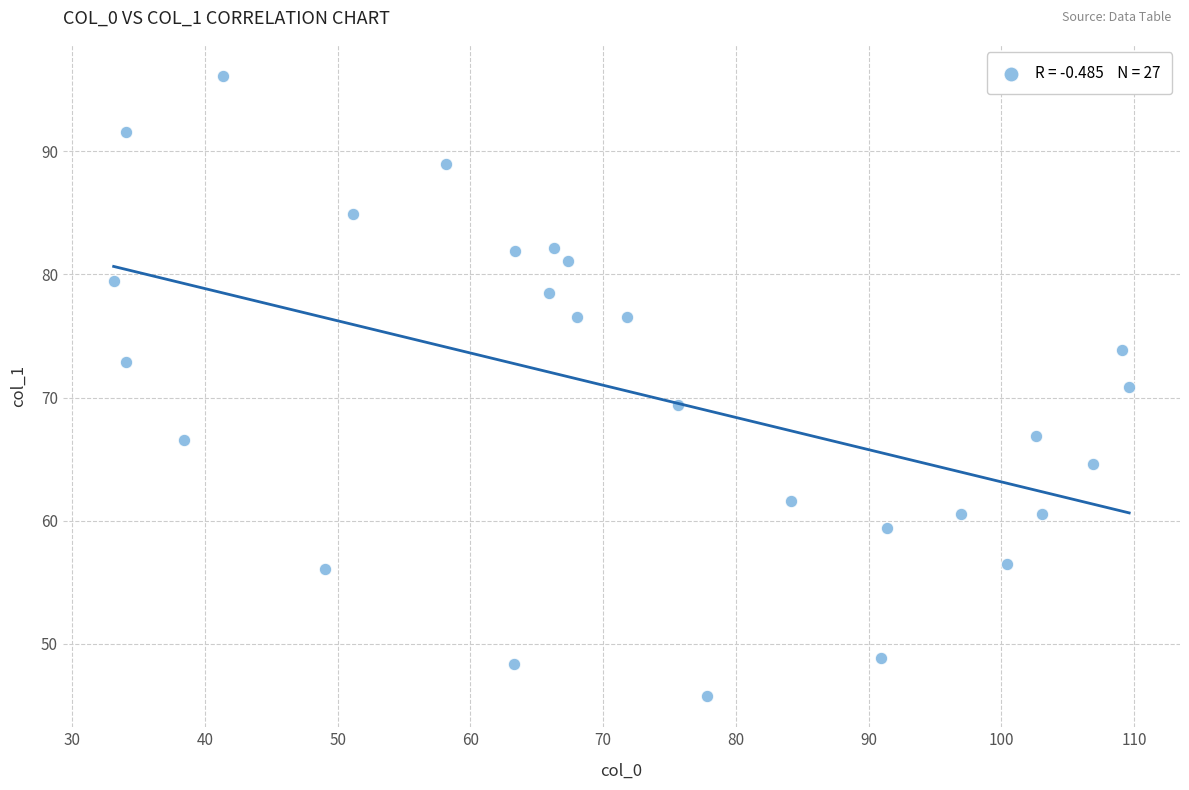

What is the range of Y values (max minus min)?

50.4